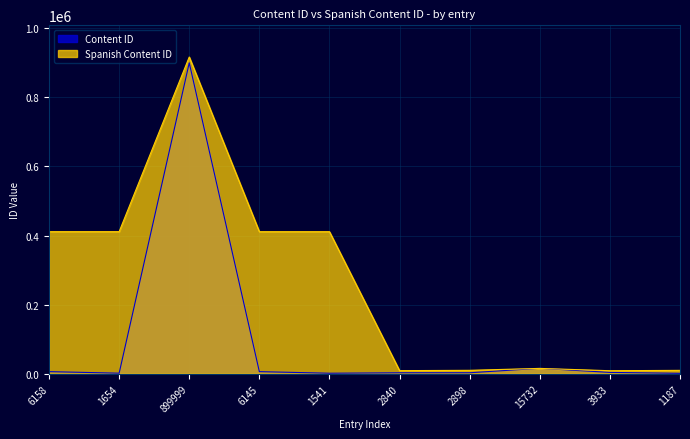

Reading right to left, what are all the values shown in this chart?

Content ID: 1187=1187	3933=3933	15732=15732	2898=2898	2840=2840	1541=1541	6145=6145	899999=899999	1654=1654	6158=6158
Spanish Content ID: 1187=9822	3933=8782	15732=15505	2898=9935	2840=9022	1541=411248	6145=411225	899999=916945	1654=411309	6158=411288